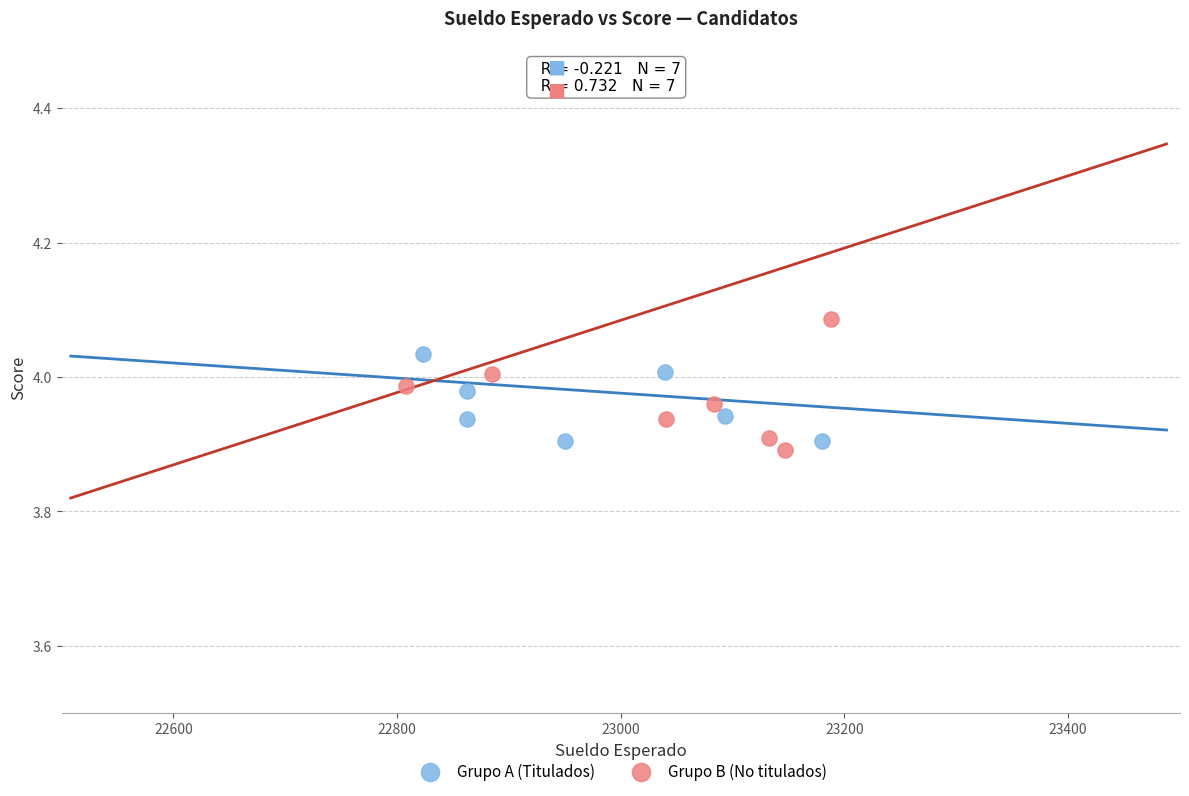

Which series contains the highest Y value?

Grupo B (No titulados)